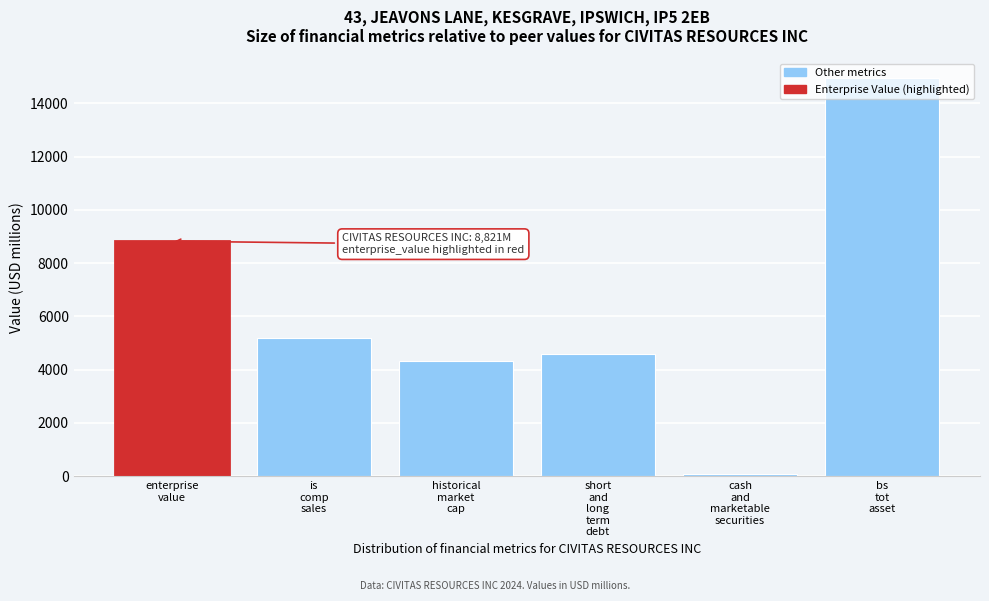

What is the difference between the maximum and minimum values?

14868.3